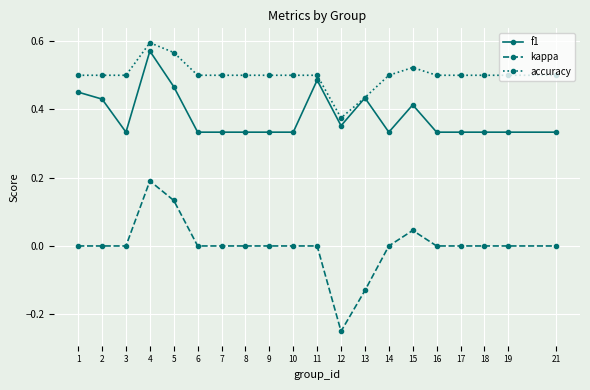

True or false: kappa and f1 intersect in this chart.

False